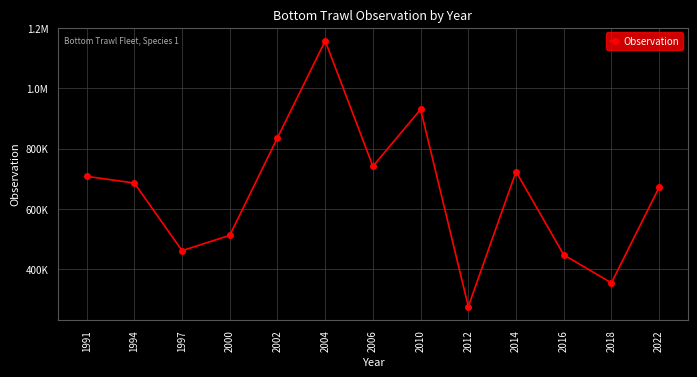

The chart shows a value of 723927.6 at 2014. True or false?

True